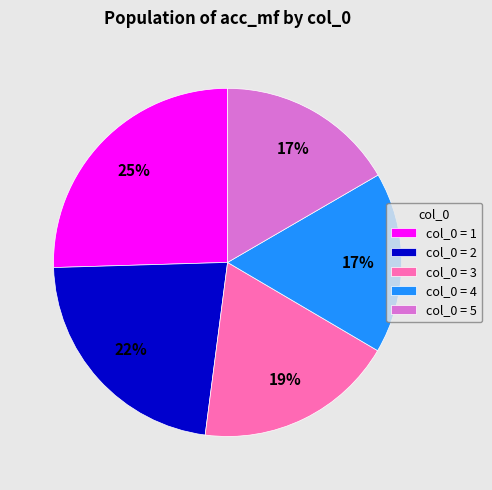

Is there a majority slice in this chart?

No